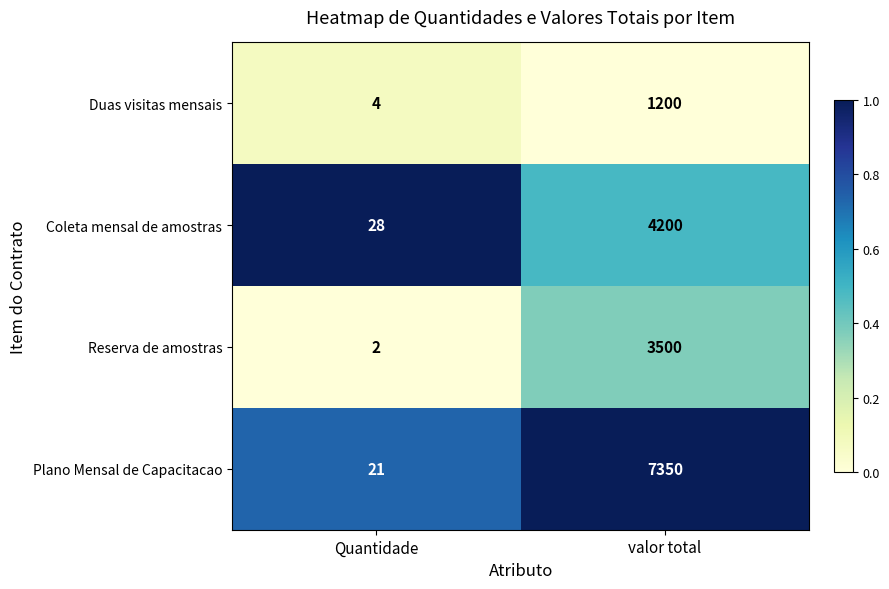

Is it true that Plano Mensal de Capacitacao equals 21 at Quantidade?

True